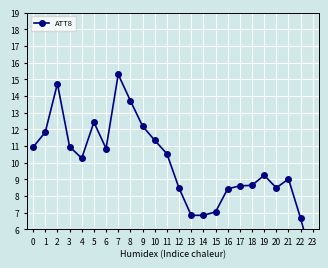

What is the difference between the second highest and second lowest values?

8.1